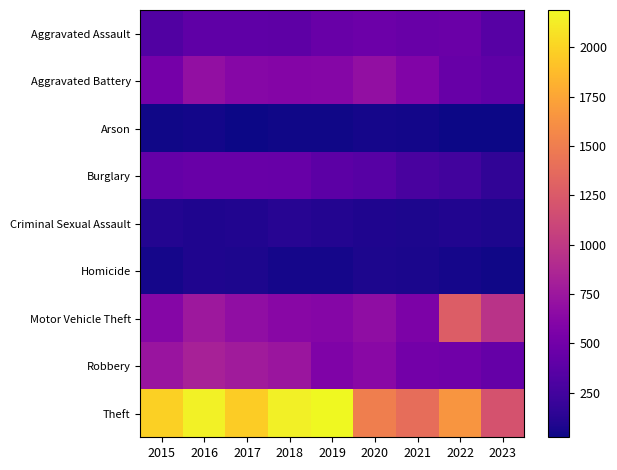

How many series are shown in this chart?

9